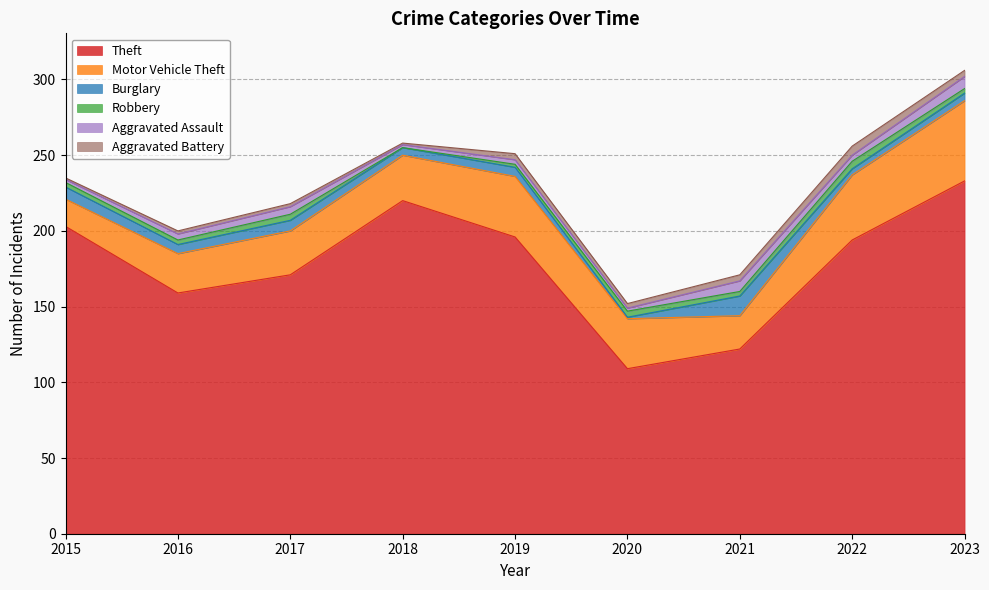

True or false: Motor Vehicle Theft has a value of 30 at 2018.

True